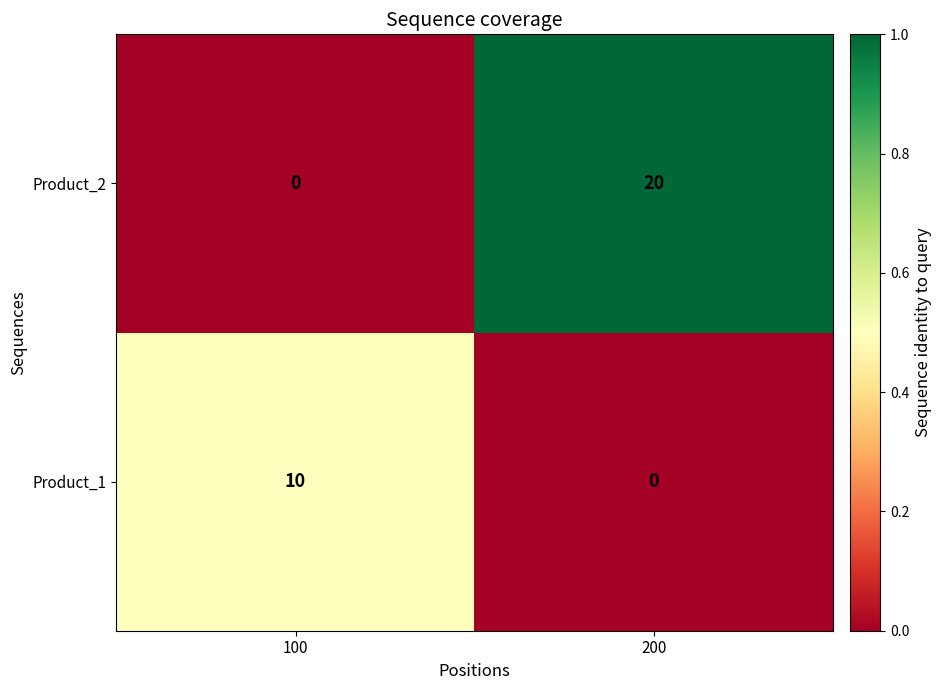

Which series has the largest total across all categories?

Product_2